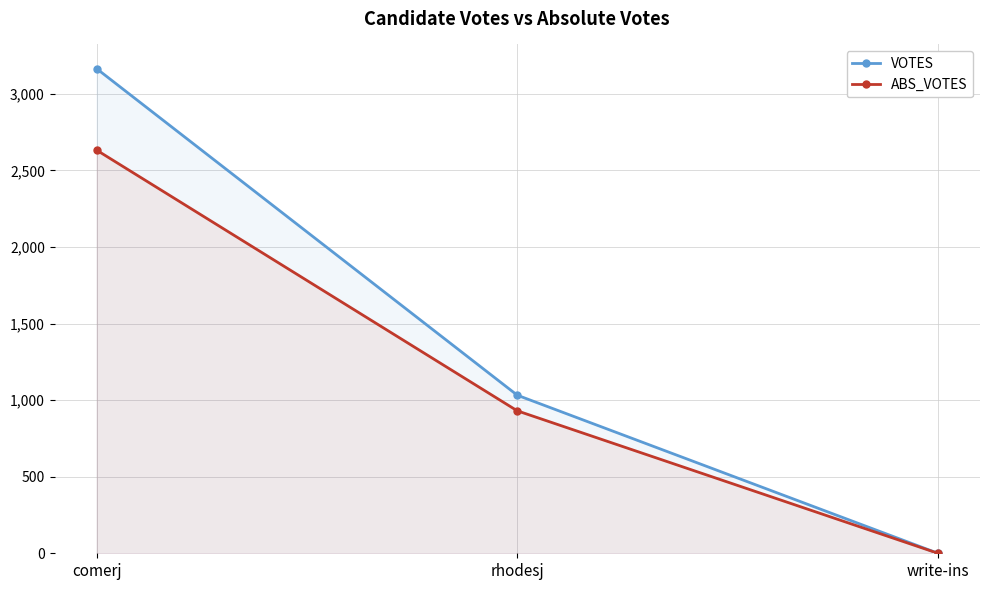

How many distinct data groups are displayed?

2